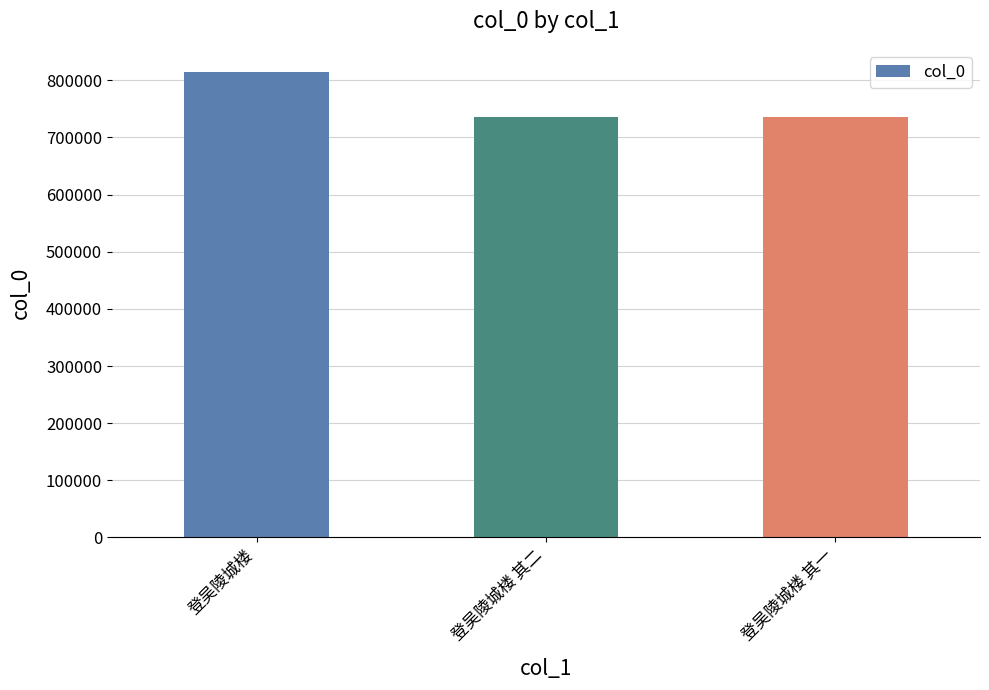

What is the sum of all values?

2284438